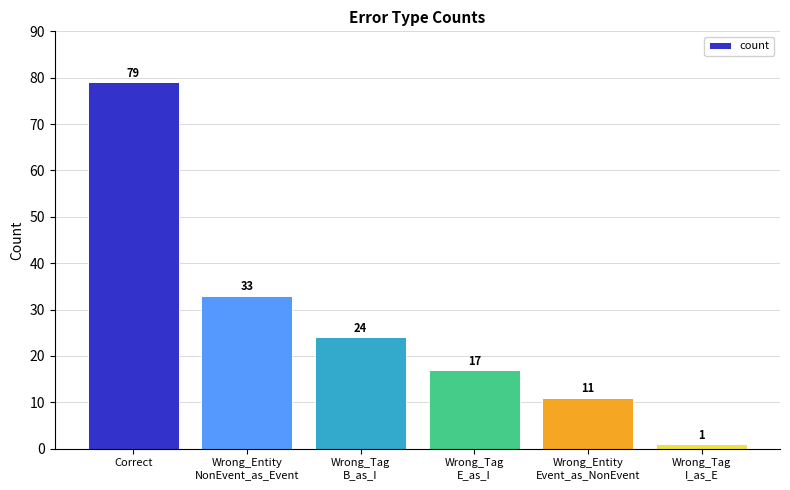

The chart shows a value of 46 at Wrong_Entity
NonEvent_as_Event. True or false?

False